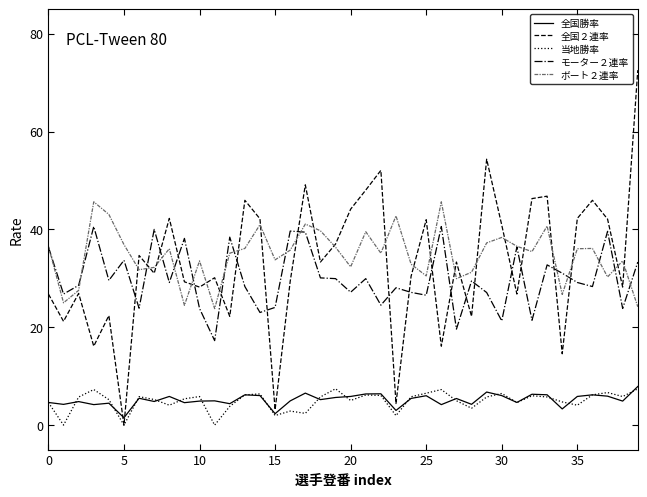

How many categories are shown in the chart?

40